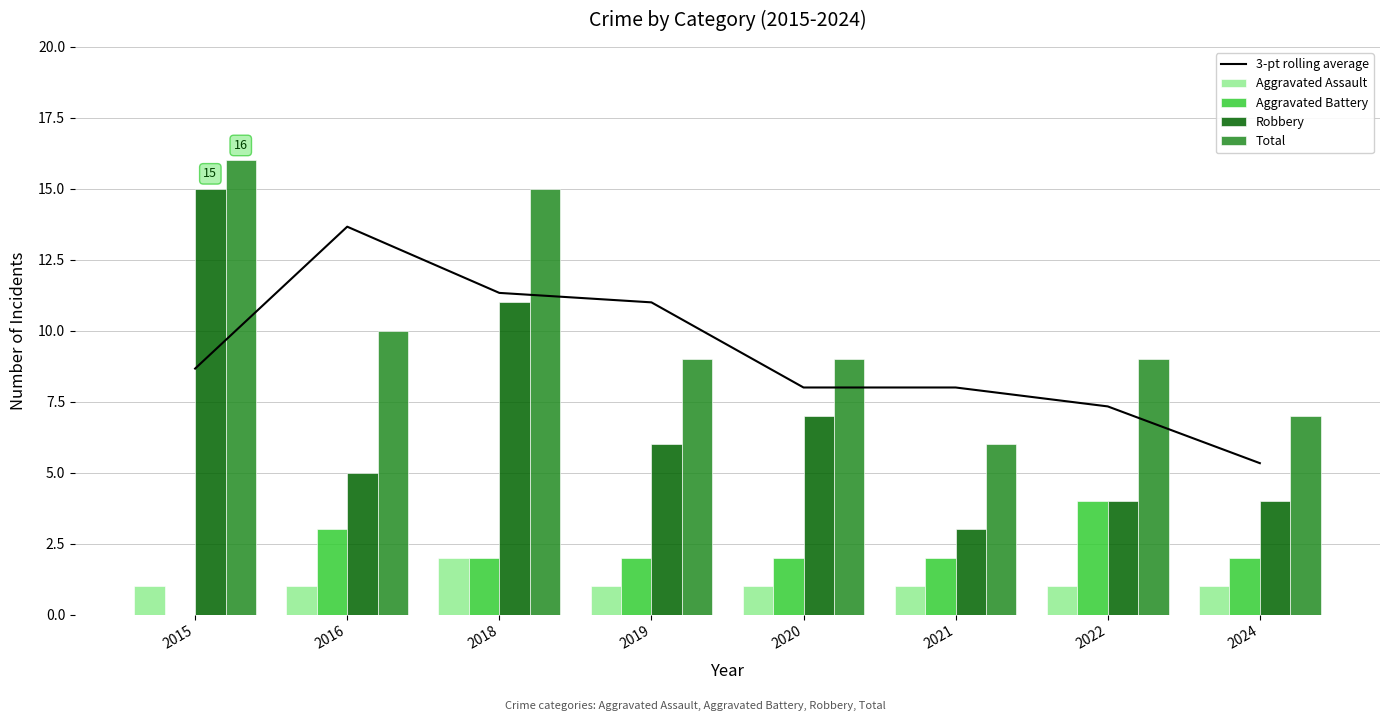

The Robbery series shows 1.9 at 2024. True or false?

False